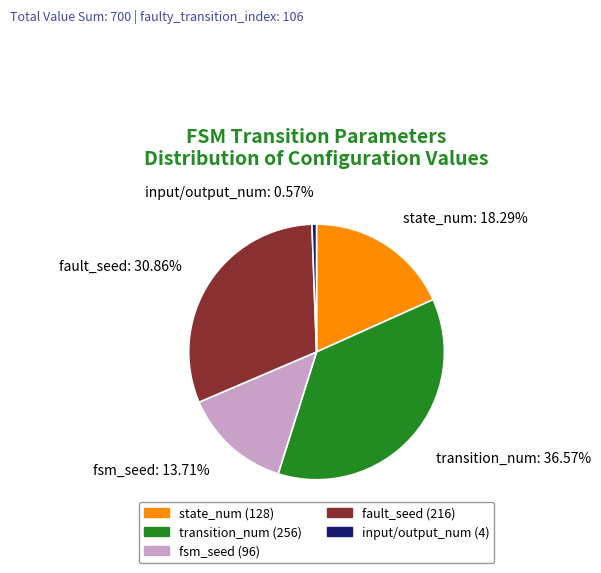

Does any single category account for the majority?

No